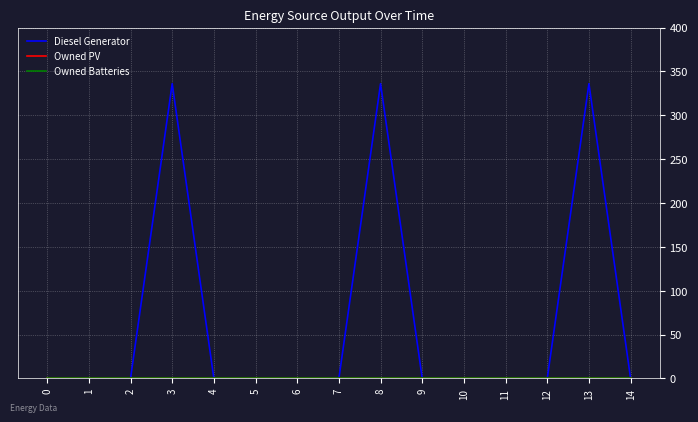

Does the chart display data point markers on the line(s)?

No